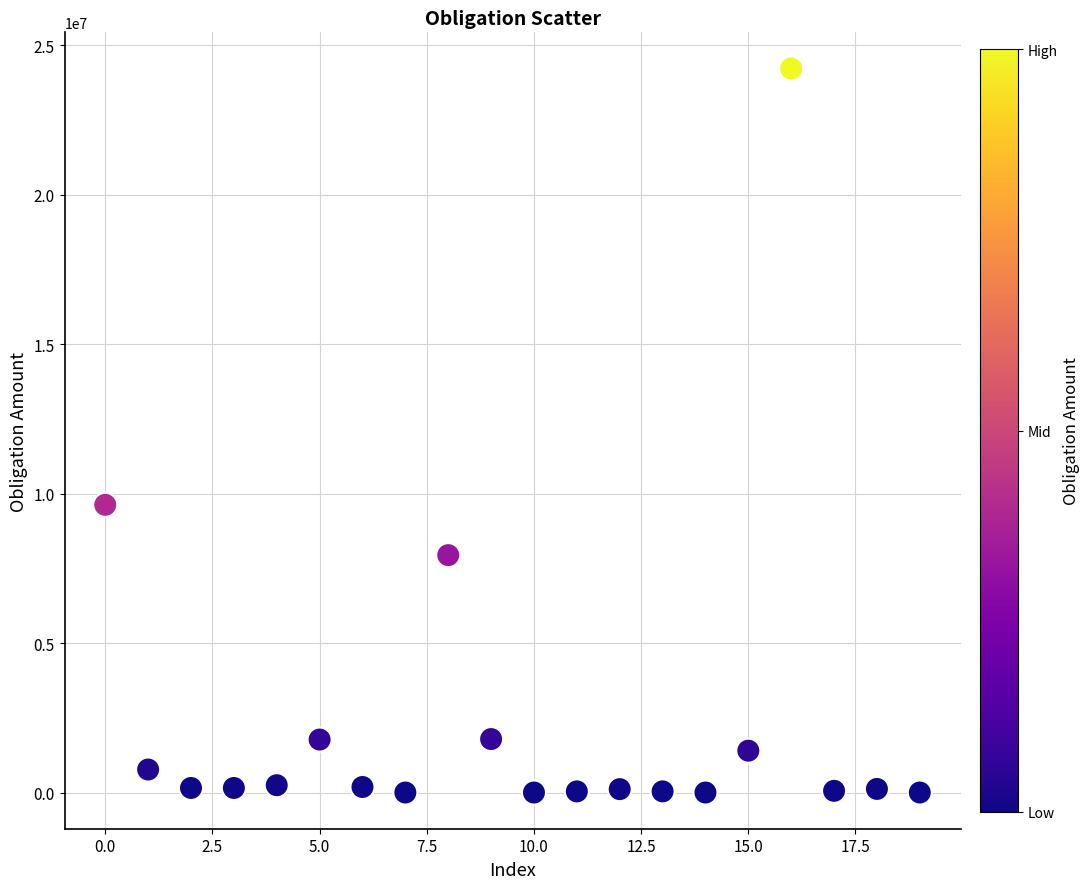

What Y value in the scatter plot is closest to 12114363?

9627858.2